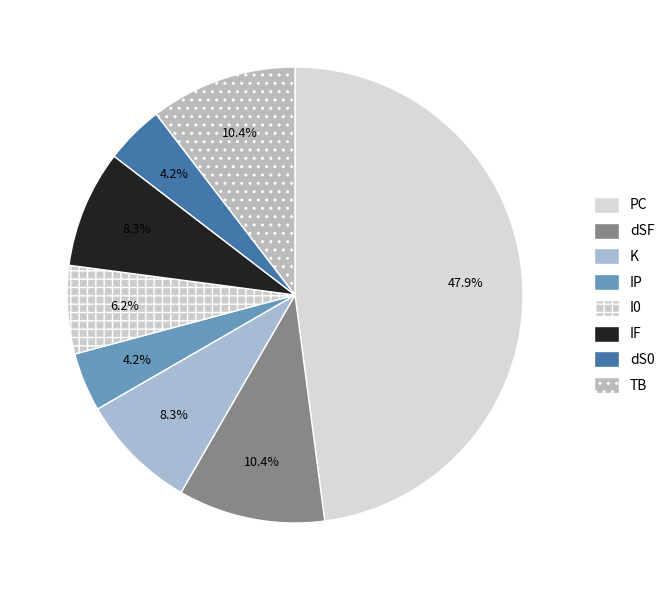

Rank the categories by value from lowest to highest.

IP, dS0, I0, K, IF, dSF, TB, PC